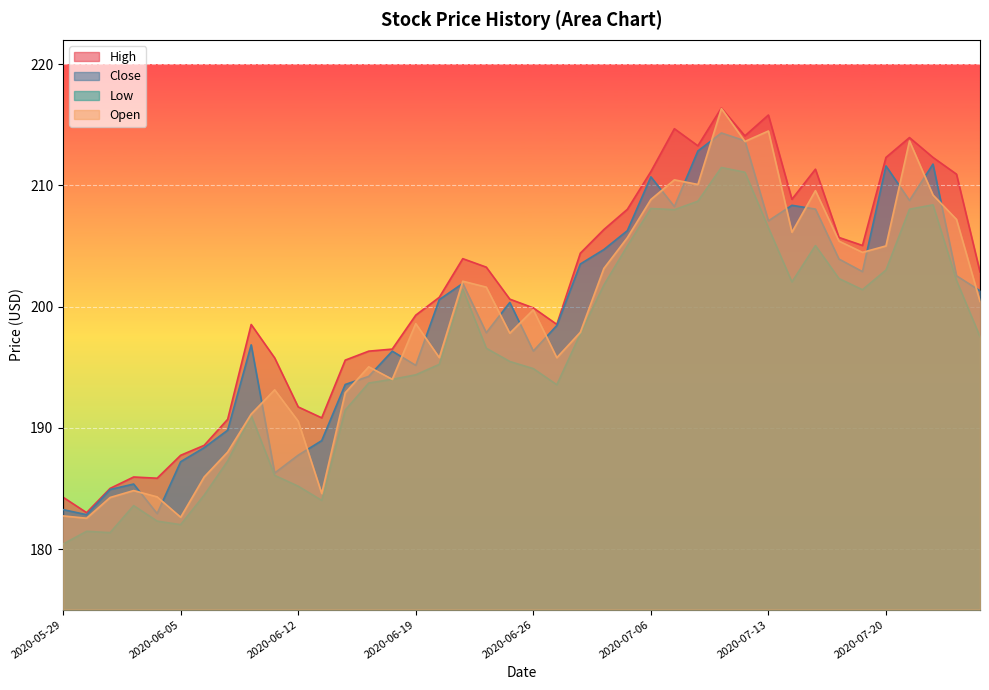

Which series has the widest spread of values?

Open